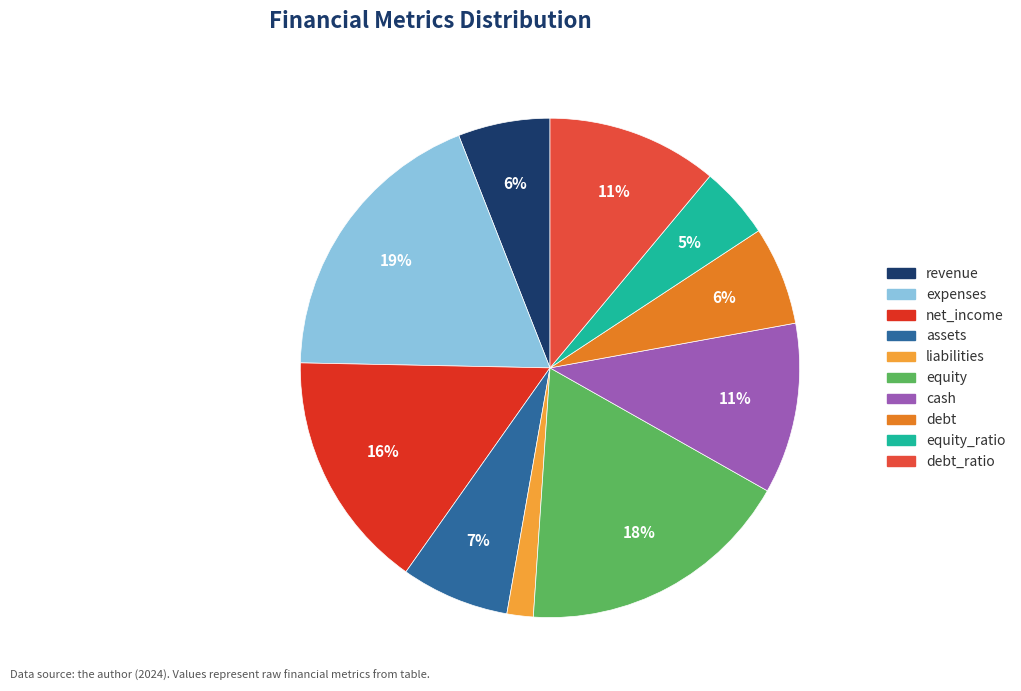

How many segments does this pie chart have?

10